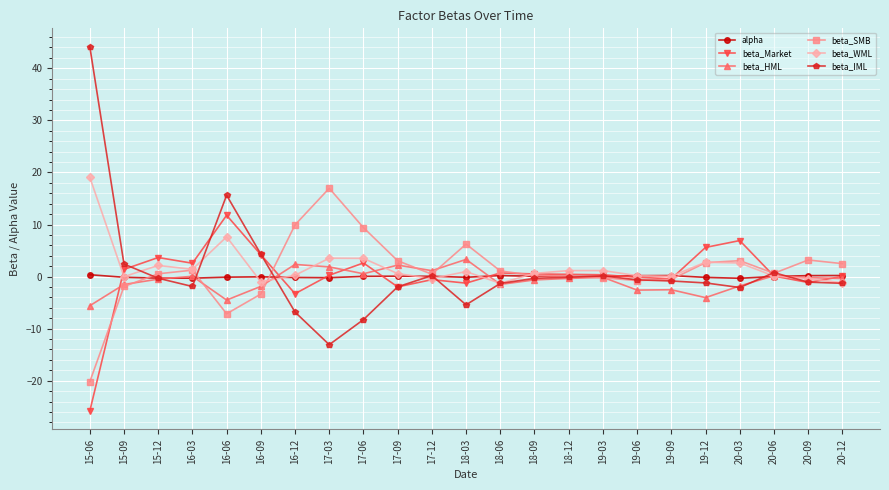

True or false: beta_SMB and beta_WML intersect in this chart.

True